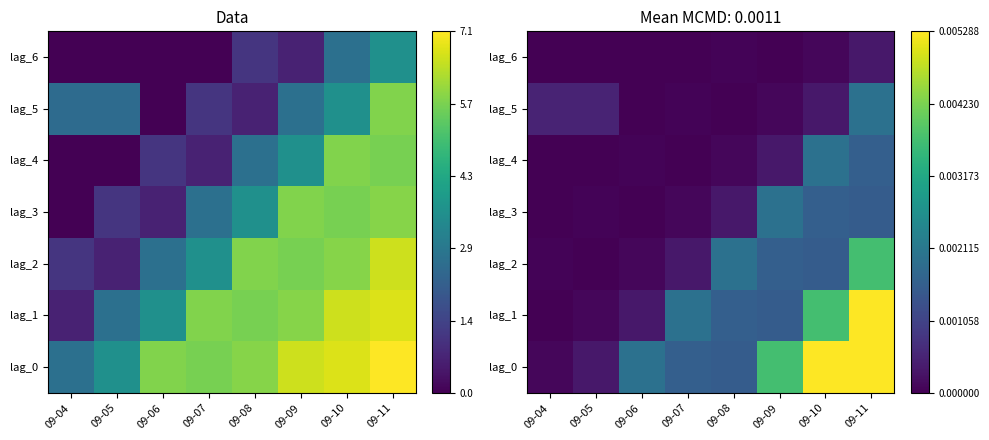

Is the value of lag_5 at 09-07 greater than the value of lag_1 at 09-11?

No